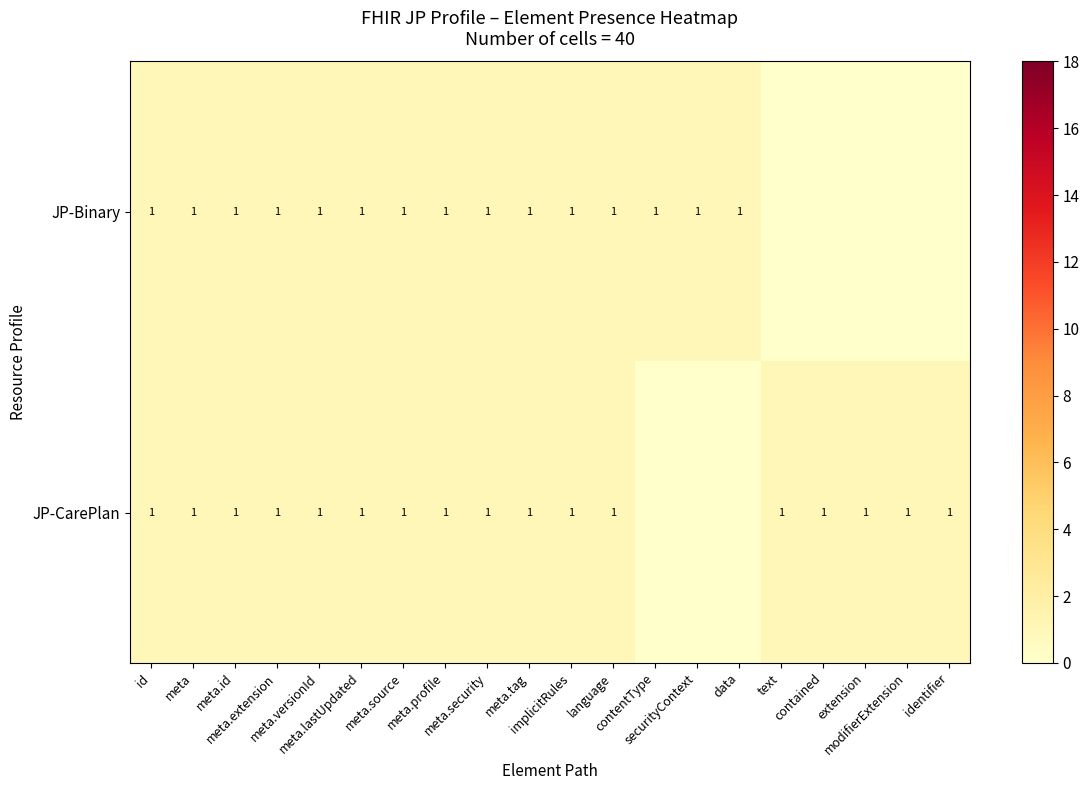

At id, list the series in order from smallest to largest.

JP-Binary, JP-CarePlan